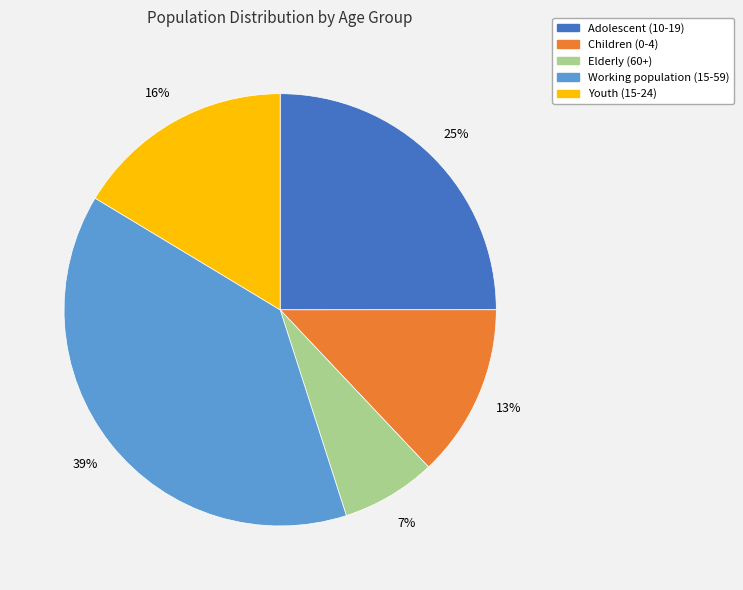

Is it true that Adolescent (10-19) is 25% of the pie?

True